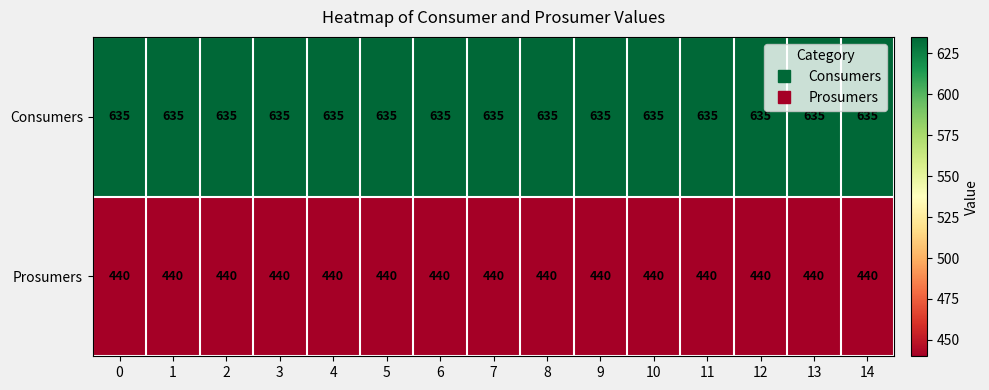

True or false: Prosumers has a value of 440 at 14.

True